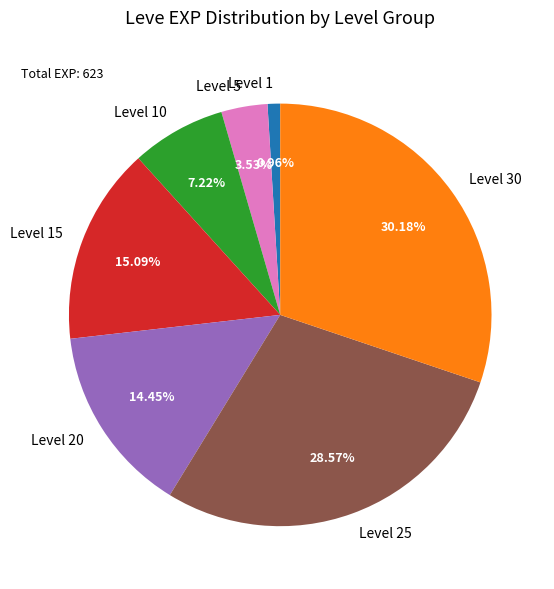

Combined, do Level 25 and Level 5 account for over 50%?

No